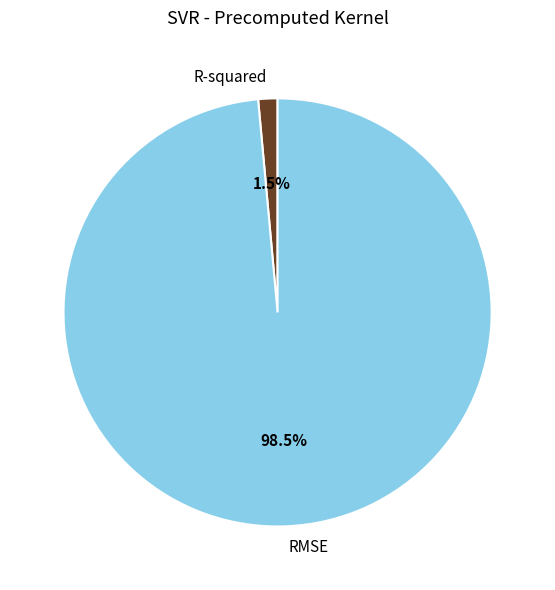

To the nearest percent, what is the average slice percentage?

50%